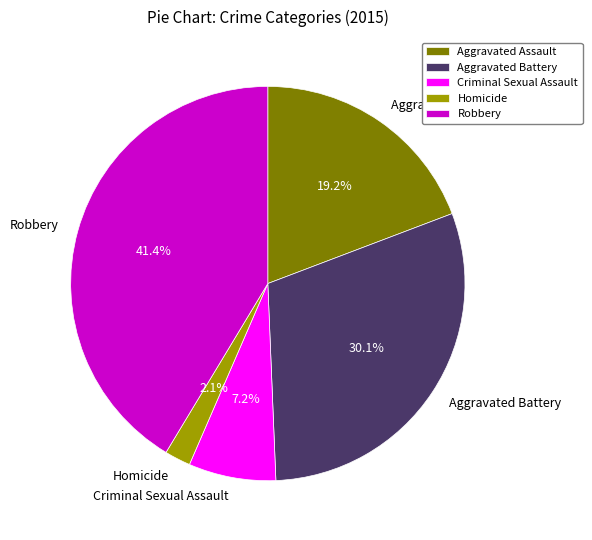

True or false: Homicide accounts for 2% of the total.

True